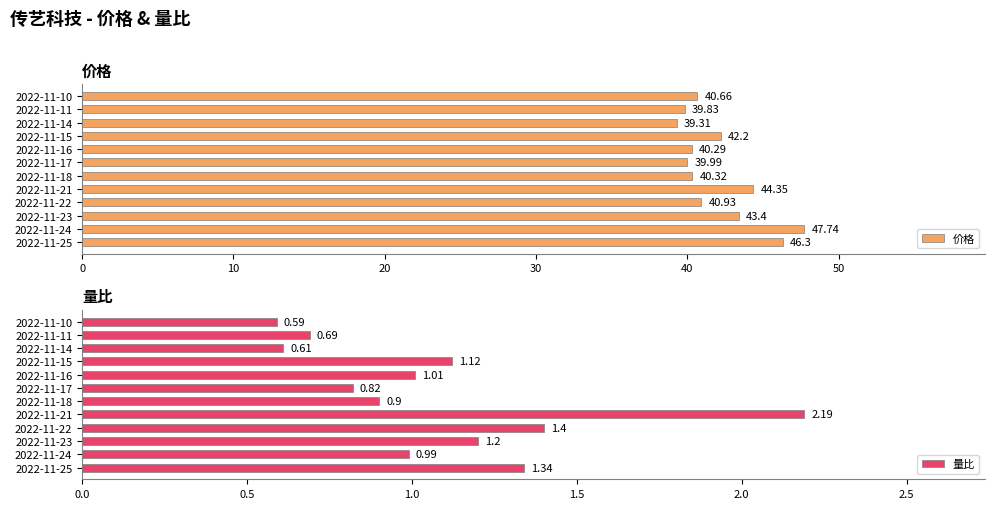

What is the difference between the maximum and minimum values in the 量比 series?

1.6